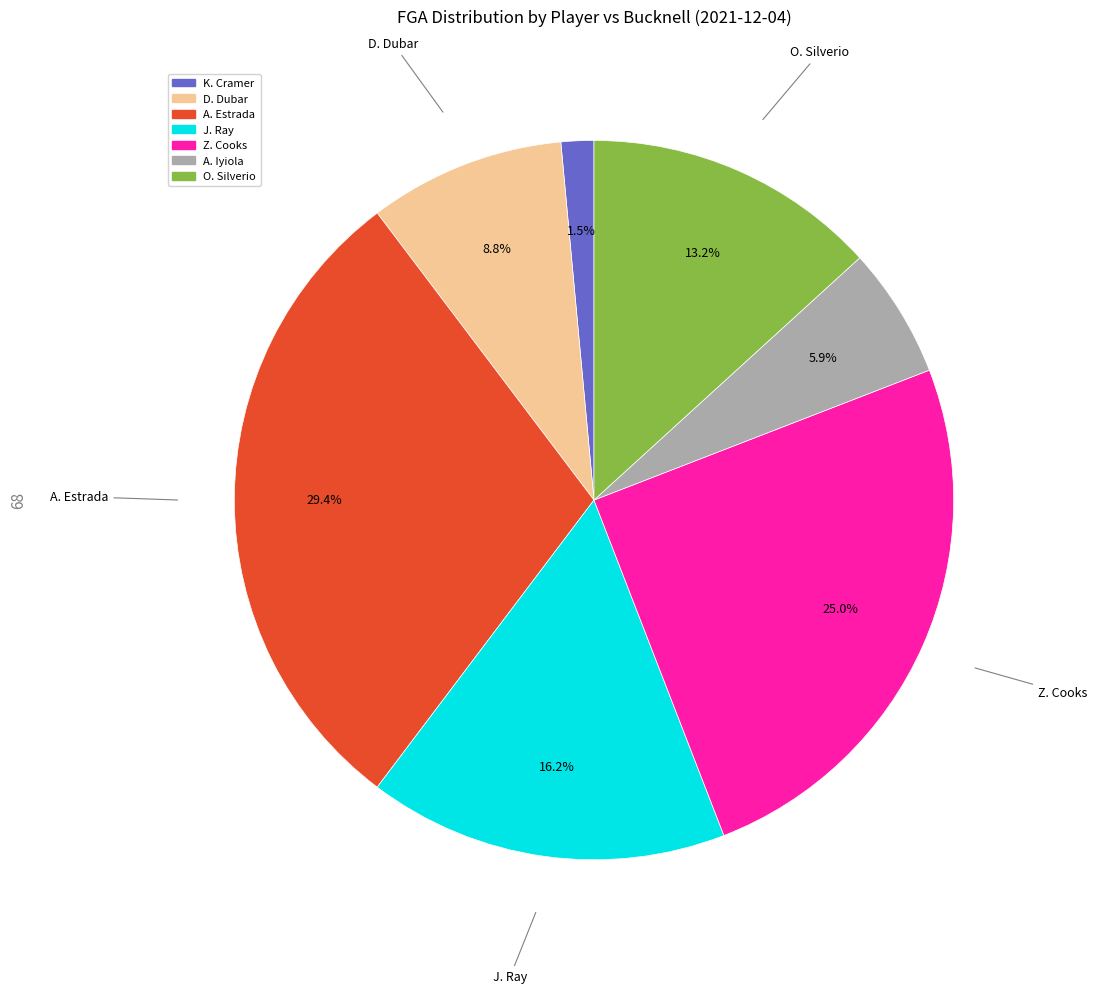

To the nearest percent, what percentage of the pie is Z. Cooks?

25%